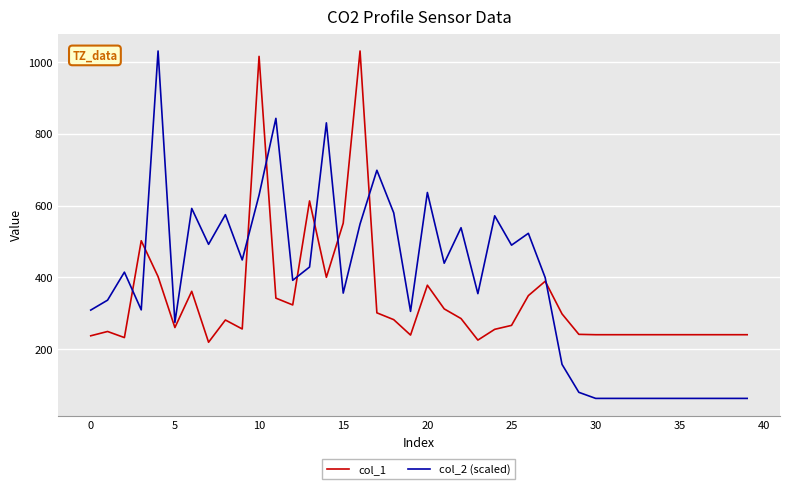

Which series has the widest spread of values?

col_2 (scaled)